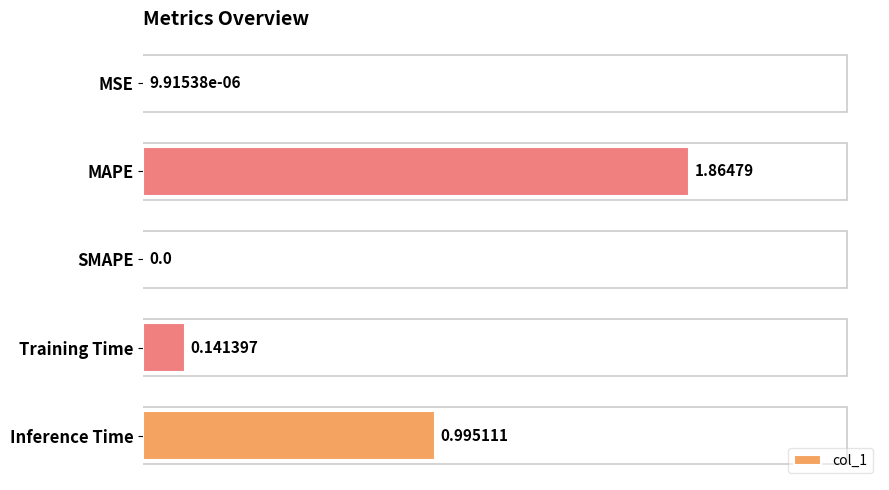

Are the bars horizontal?

Yes